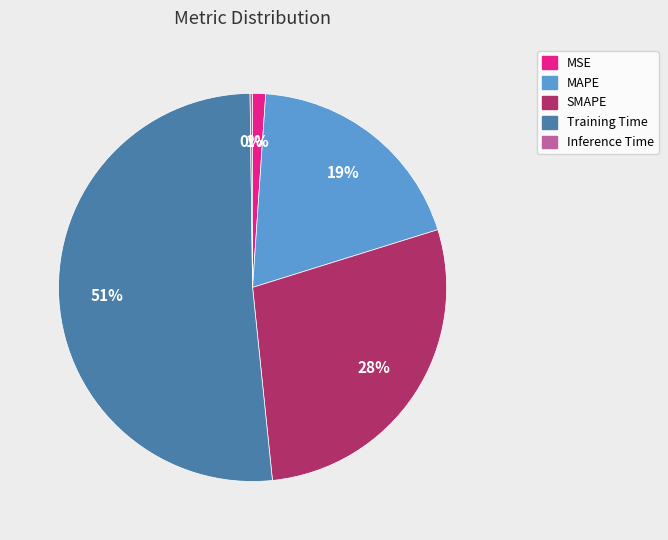

What percentage is the MSE slice, to the nearest percent?

1%